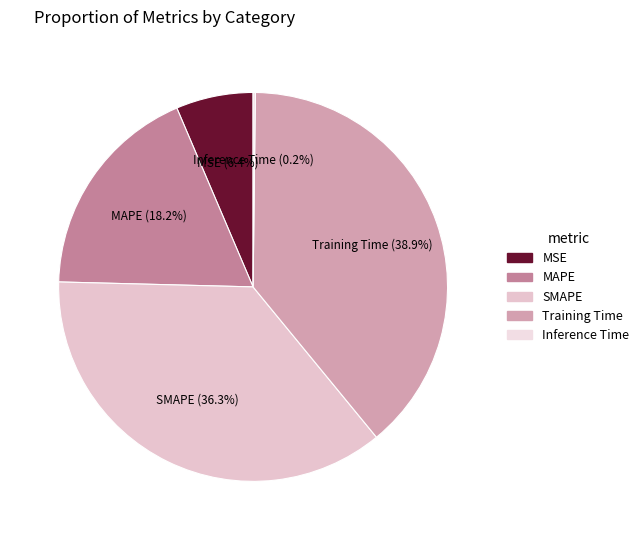

What percentage do Training Time and MSE together represent?

45.3%